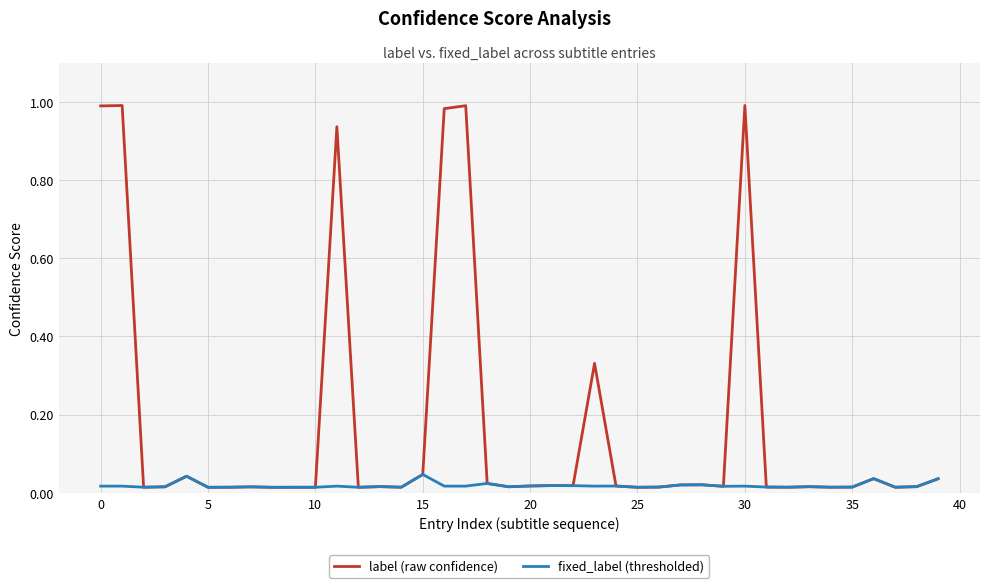

How many lines are shown in the chart?

2